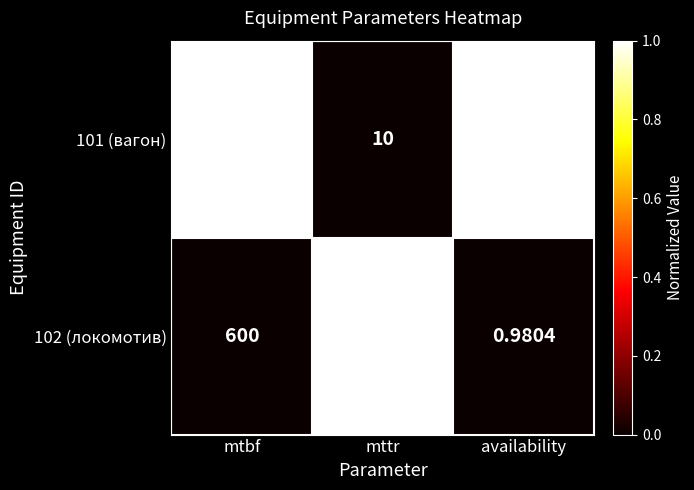

Rank the series at availability from lowest to highest value.

102 (локомотив), 101 (вагон)